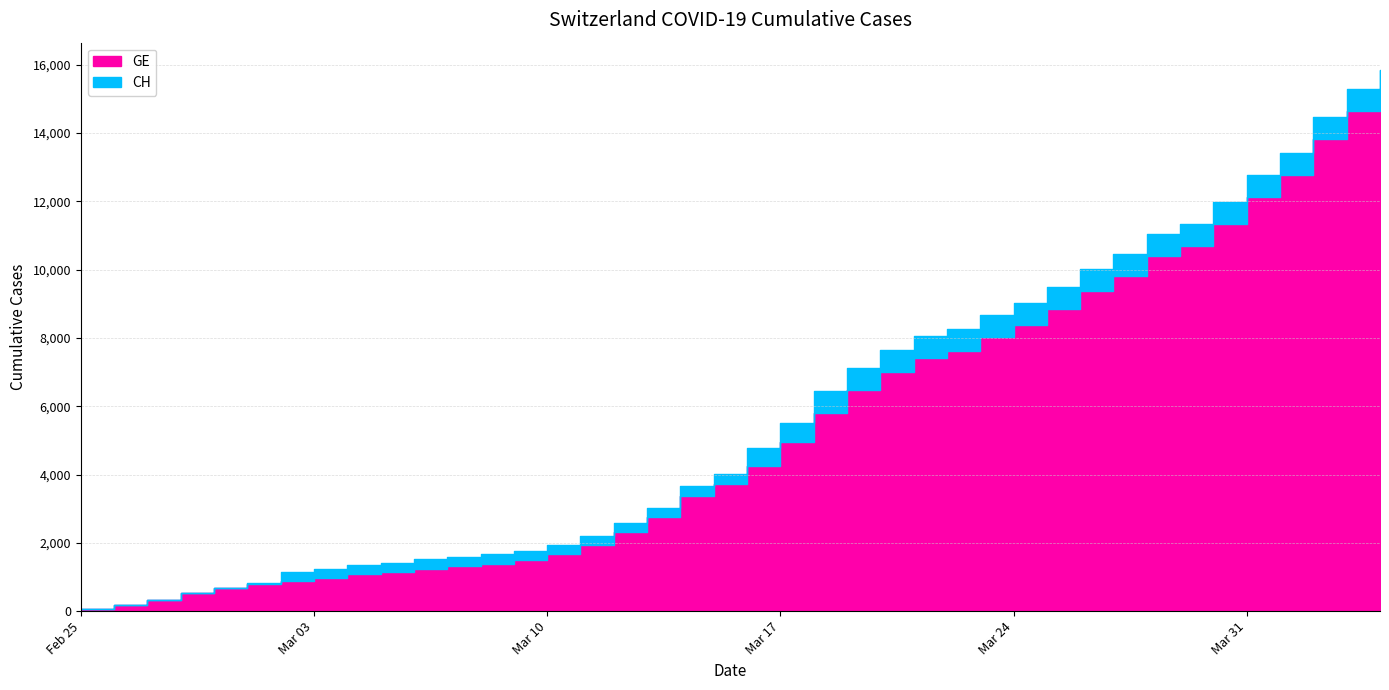

What are all the series names shown in the legend?

CH, GE